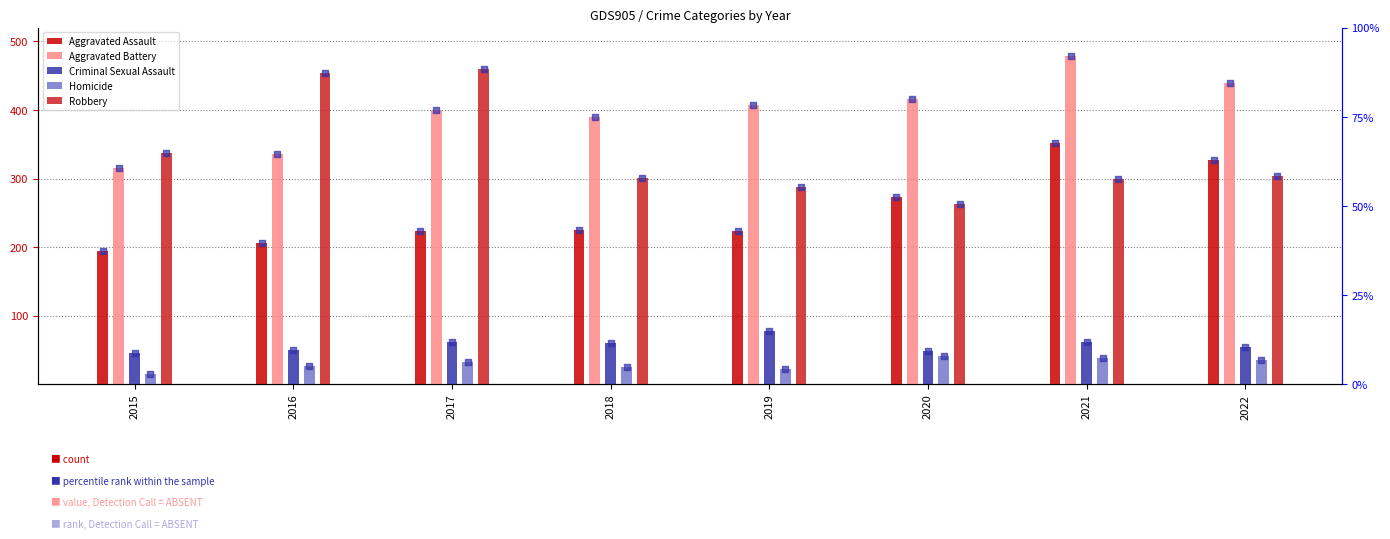

Which series has the largest total across all categories?

Aggravated Battery